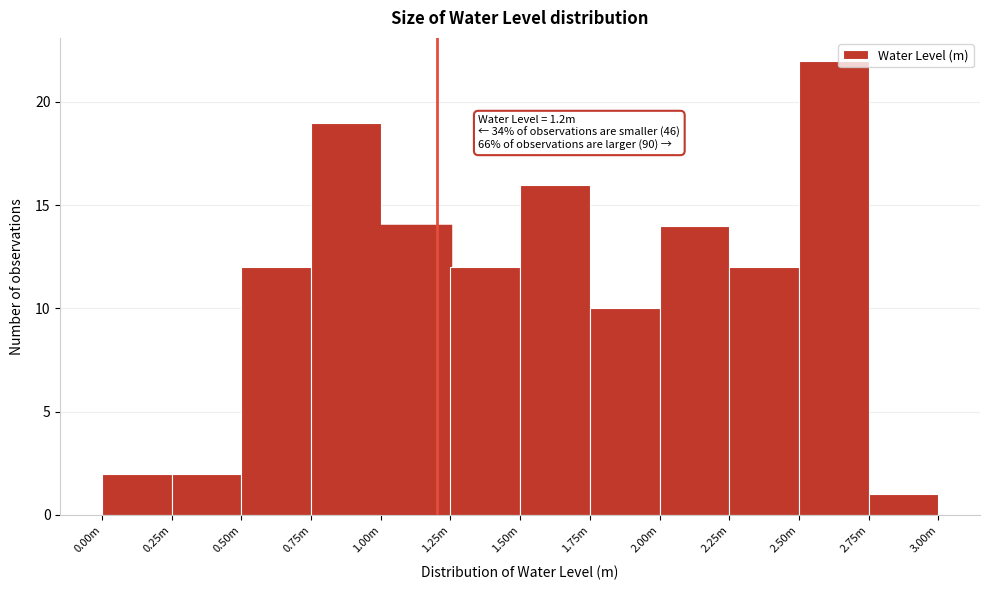

Reading left to right, what are all the values shown in this chart?

2	2	12	19	14	12	16	10	14	12	22	1